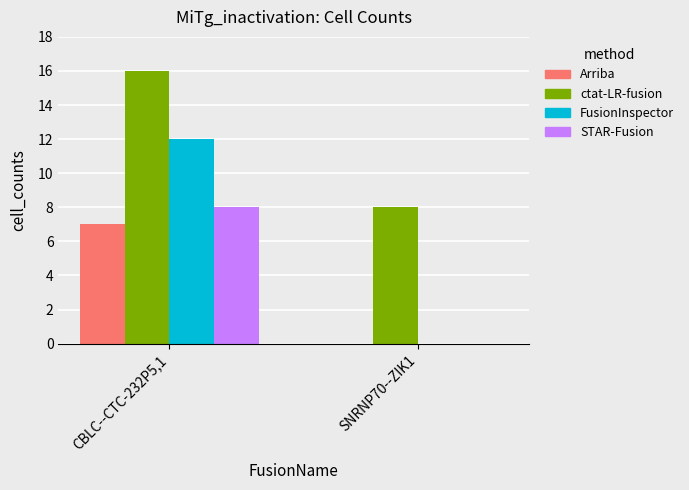

What is the maximum value shown in the chart?

16